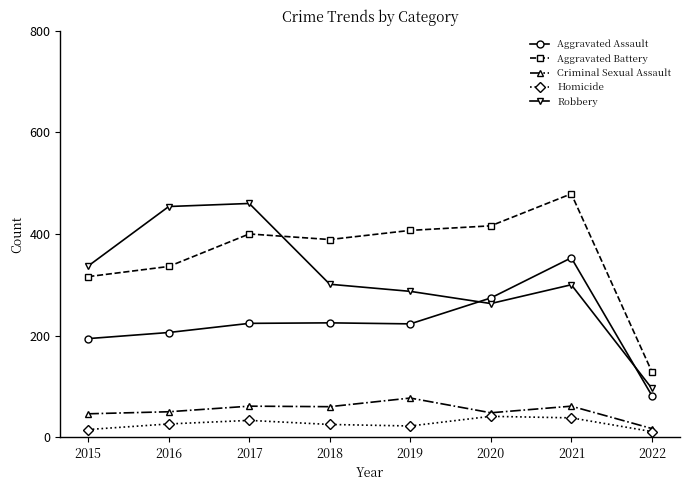

What are all the series names shown in the legend?

Aggravated Assault, Aggravated Battery, Criminal Sexual Assault, Homicide, Robbery